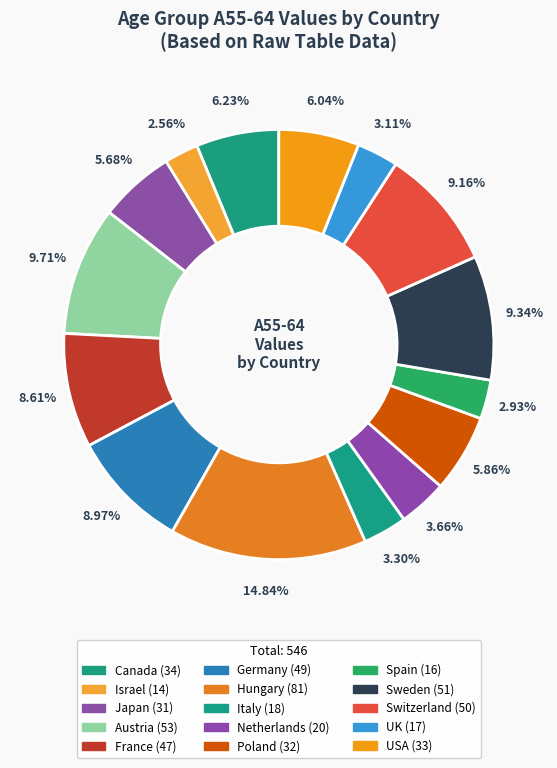

Is there a majority slice in this chart?

No